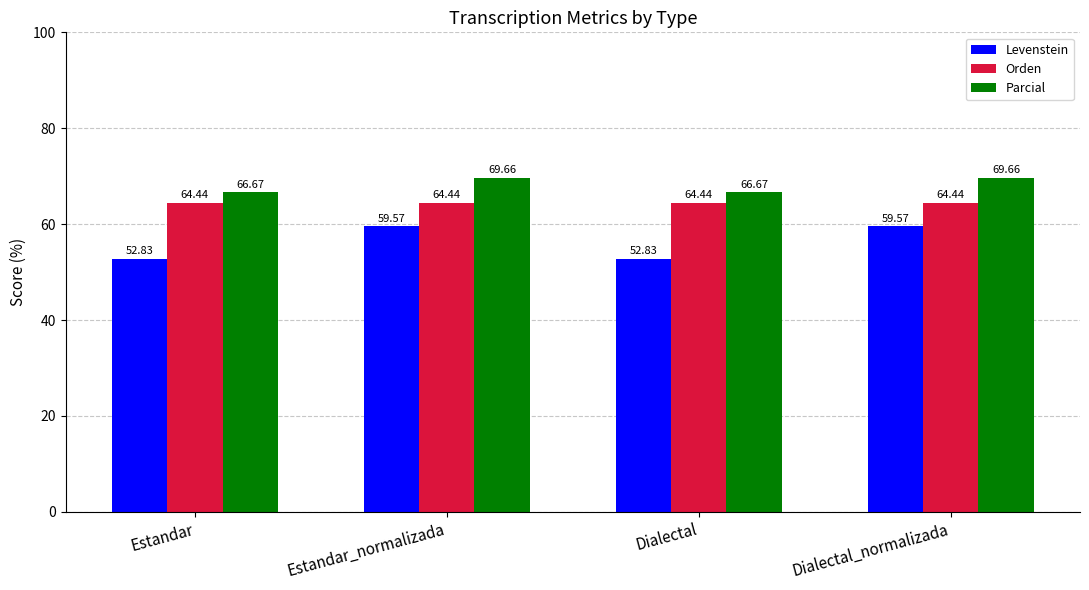

Are the bars horizontal?

No